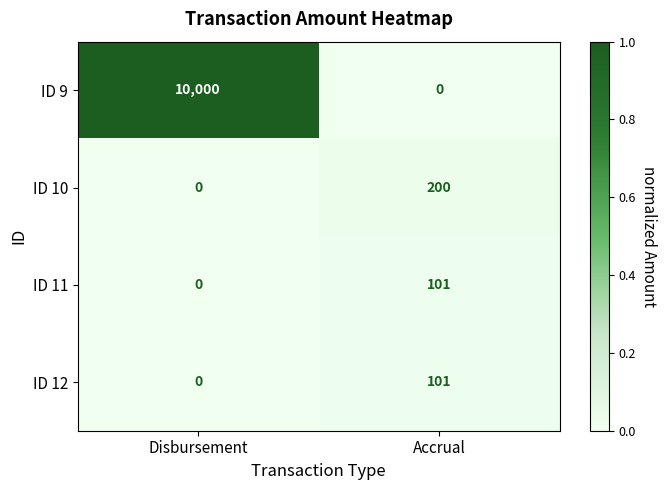

Reading left to right, what are all the values shown in this chart?

ID 9: 10000	0
ID 10: 0	200
ID 11: 0	101
ID 12: 0	101